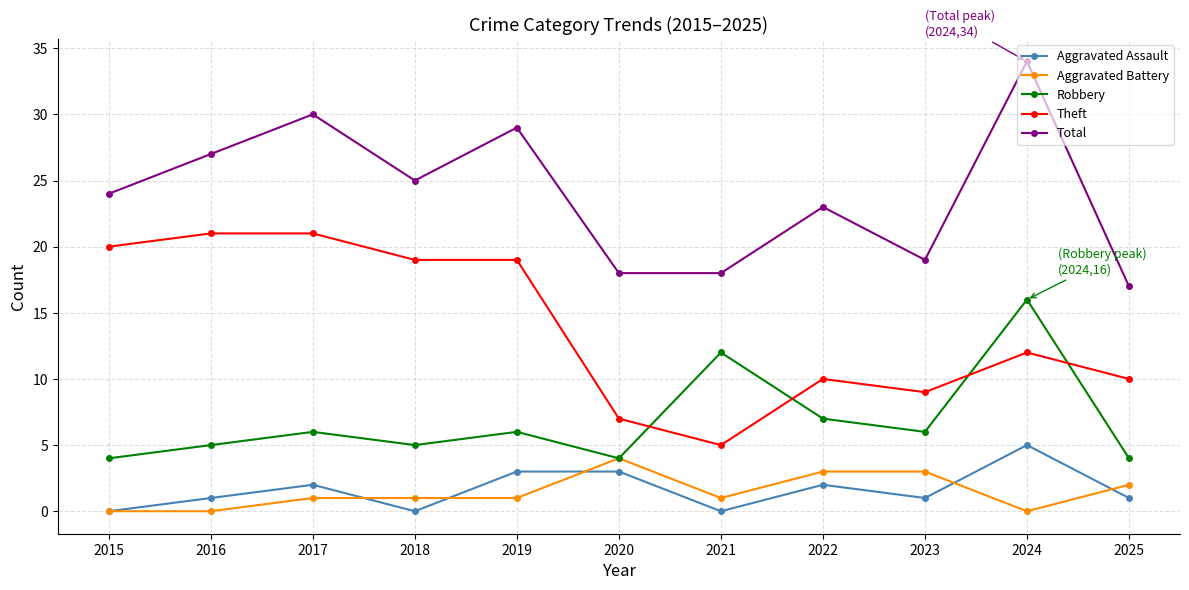

At 2019, list the series in order from smallest to largest.

Aggravated Battery, Aggravated Assault, Robbery, Theft, Total